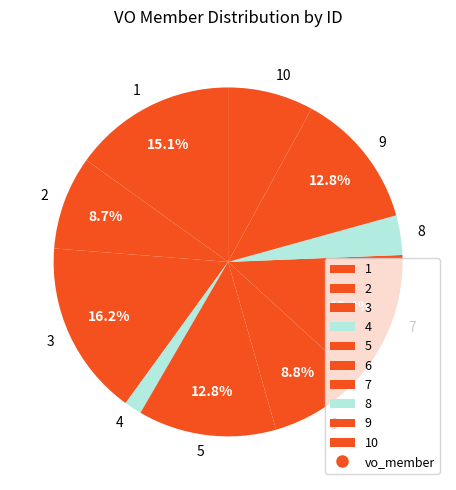

Is there any slice that represents more than half of the pie?

No